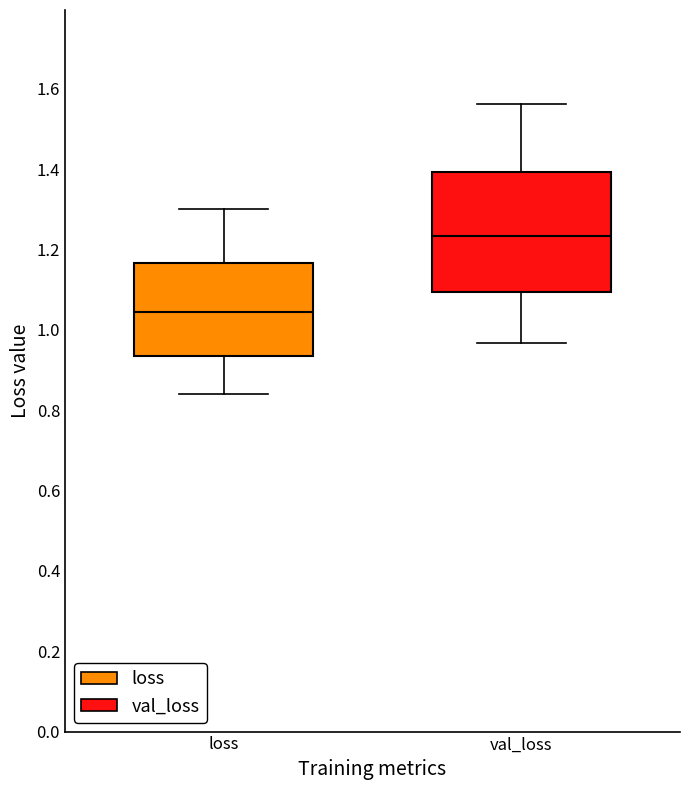

Comparing the boxes themselves (not the whiskers), which one is the tallest?

val_loss